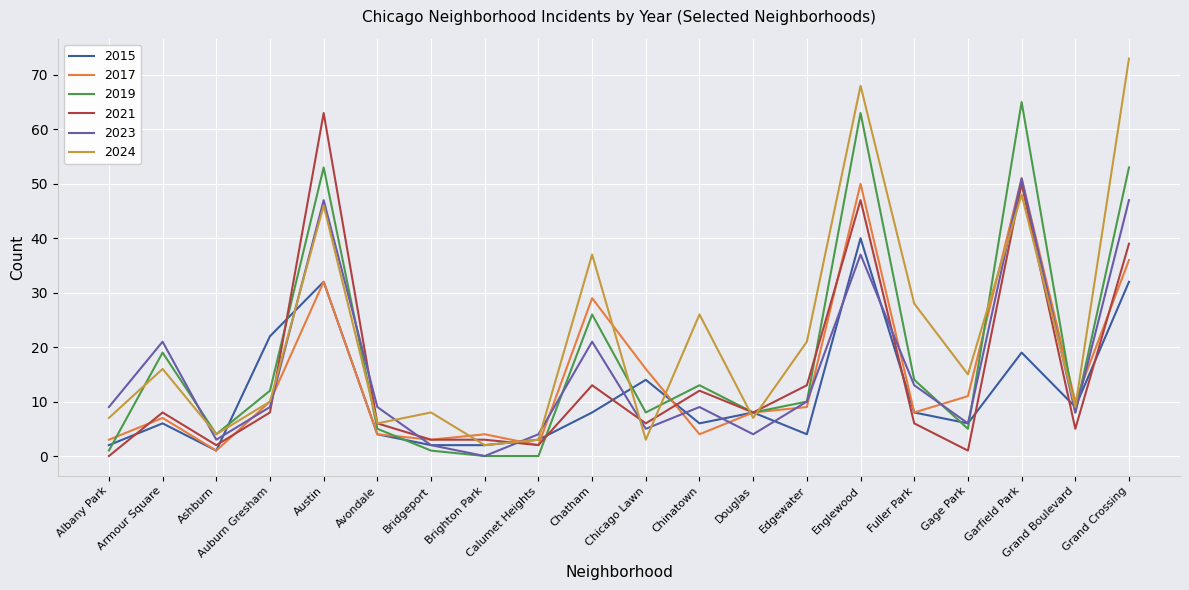

Which series ends up on top after the final intersection of 2019 and 2024?

2024